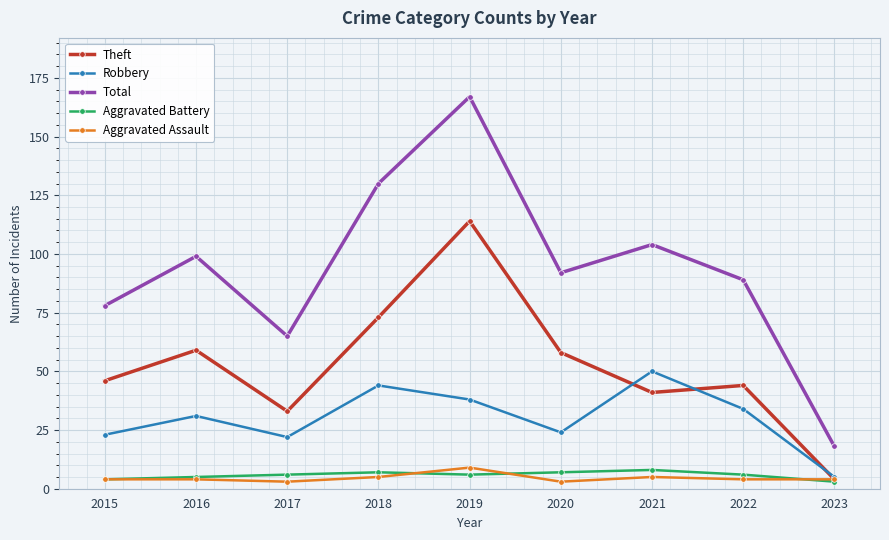

What is the highest value of the Aggravated Battery series?

8